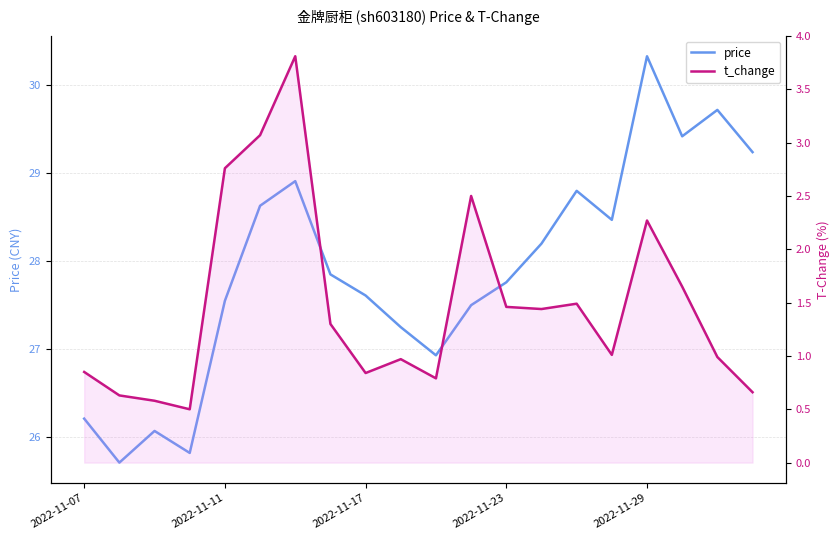

Rank the series by their average value, from highest to lowest.

price, t_change